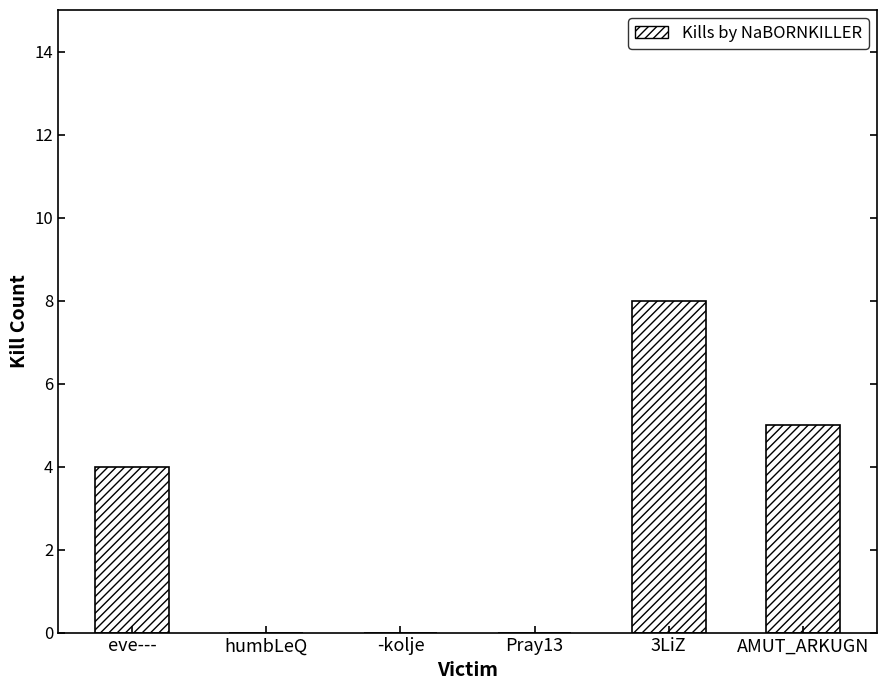

What is the change in value from eve--- to -kolje?

-4